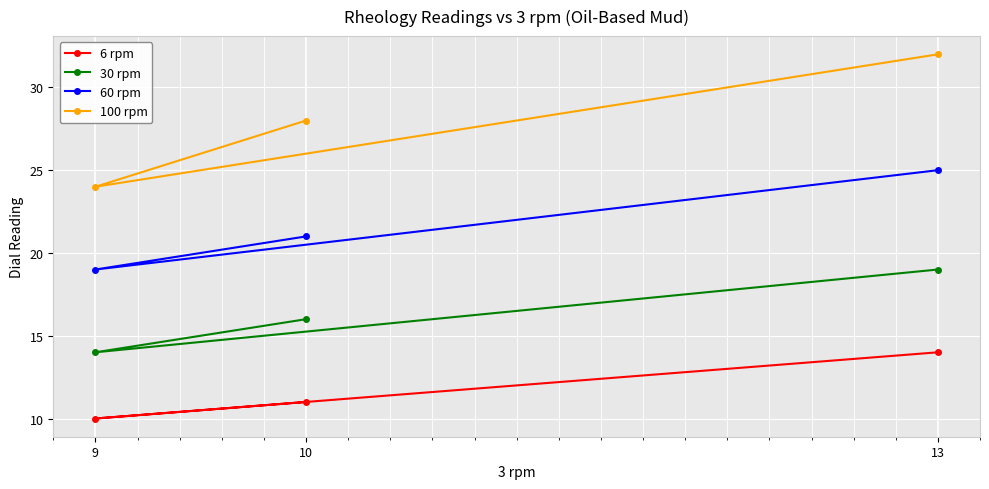

The 30 rpm series shows 11 at 13. True or false?

False